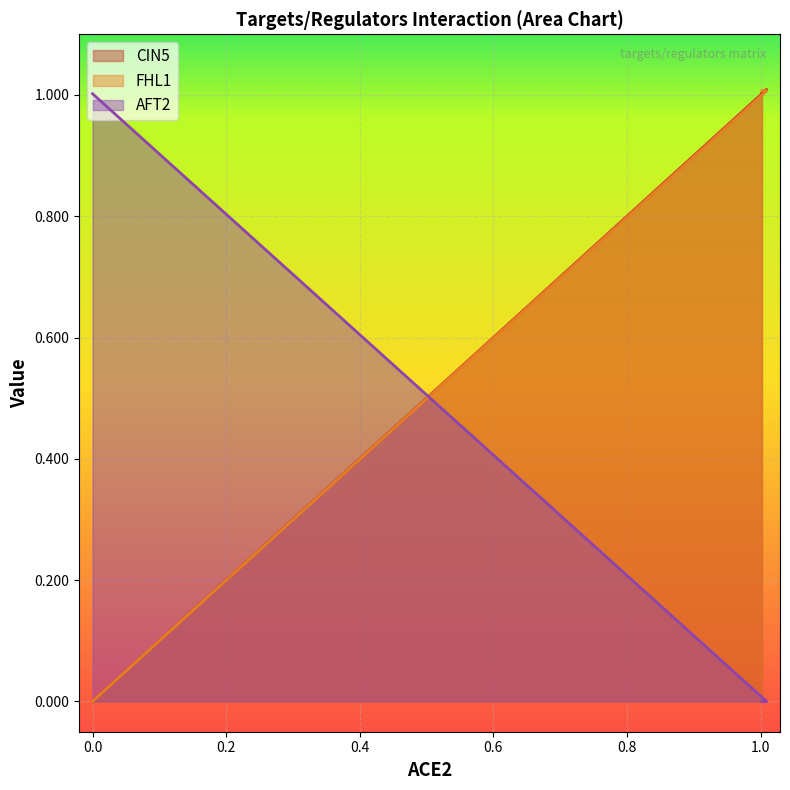

What is the sum of the FHL1 values at CIN5 and FHL1?

2.0